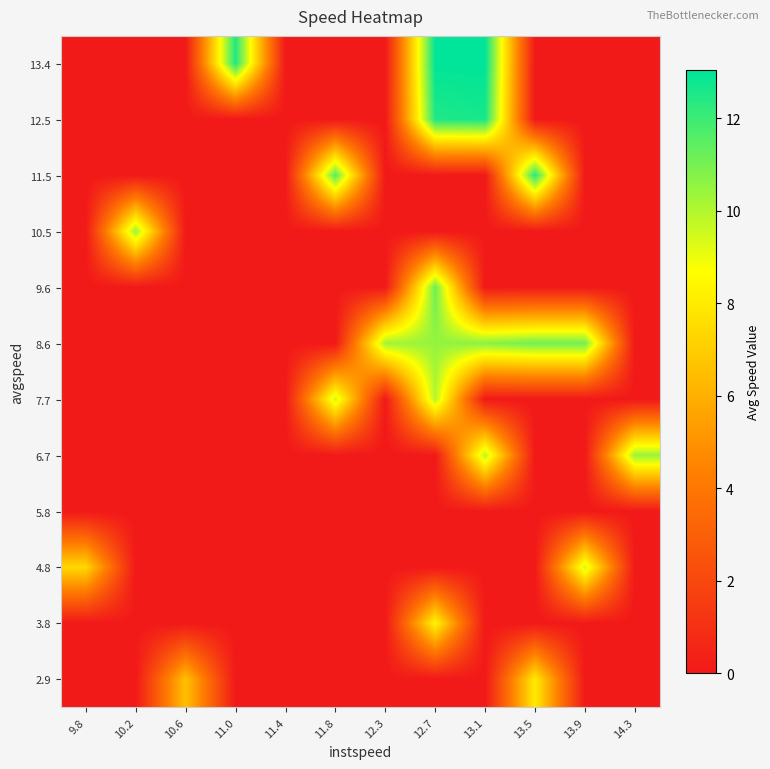

Reading left to right, list all the values displayed in this chart.

2.9: 9.8=0.0	10.2=0.0	10.6=6.6	11.0=0.0	11.4=0.0	11.8=0.0	12.3=0.0	12.7=0.0	13.1=0.0	13.5=8.0	13.9=0.0	14.3=0.0
3.8: 9.8=0.0	10.2=0.0	10.6=0.0	11.0=0.0	11.4=0.0	11.8=0.0	12.3=0.0	12.7=8.4	13.1=0.0	13.5=0.0	13.9=0.0	14.3=0.0
4.8: 9.8=7.4	10.2=0.0	10.6=0.0	11.0=0.0	11.4=0.0	11.8=0.0	12.3=0.0	12.7=0.0	13.1=0.0	13.5=0.0	13.9=9.5	14.3=0.0
5.8: 9.8=0.0	10.2=0.0	10.6=0.0	11.0=0.0	11.4=0.0	11.8=0.0	12.3=0.0	12.7=0.0	13.1=0.0	13.5=0.0	13.9=0.0	14.3=0.0
6.7: 9.8=0.0	10.2=0.0	10.6=0.0	11.0=0.0	11.4=0.0	11.8=0.0	12.3=0.0	12.7=0.0	13.1=9.9	13.5=0.0	13.9=0.0	14.3=10.4
7.7: 9.8=0.0	10.2=0.0	10.6=0.0	11.0=0.0	11.4=0.0	11.8=9.5	12.3=0.0	12.7=10.0	13.1=0.0	13.5=0.0	13.9=0.0	14.3=0.0
8.6: 9.8=0.0	10.2=0.0	10.6=0.0	11.0=0.0	11.4=0.0	11.8=0.0	12.3=10.3	12.7=10.5	13.1=10.7	13.5=11.1	13.9=11.1	14.3=0.0
9.6: 9.8=0.0	10.2=0.0	10.6=0.0	11.0=0.0	11.4=0.0	11.8=0.0	12.3=0.0	12.7=11.2	13.1=0.0	13.5=0.0	13.9=0.0	14.3=0.0
10.5: 9.8=0.0	10.2=10.4	10.6=0.0	11.0=0.0	11.4=0.0	11.8=0.0	12.3=0.0	12.7=0.0	13.1=0.0	13.5=0.0	13.9=0.0	14.3=0.0
11.5: 9.8=0.0	10.2=0.0	10.6=0.0	11.0=0.0	11.4=0.0	11.8=11.5	12.3=0.0	12.7=0.0	13.1=0.0	13.5=12.3	13.9=0.0	14.3=0.0
12.5: 9.8=0.0	10.2=0.0	10.6=0.0	11.0=0.0	11.4=0.0	11.8=0.0	12.3=0.0	12.7=12.5	13.1=12.6	13.5=0.0	13.9=0.0	14.3=0.0
13.4: 9.8=0.0	10.2=0.0	10.6=0.0	11.0=12.5	11.4=0.0	11.8=0.0	12.3=0.0	12.7=13.0	13.1=13.0	13.5=0.0	13.9=0.0	14.3=0.0